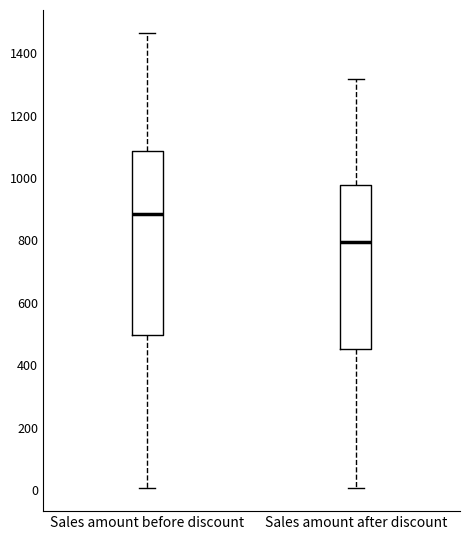

Where is the upper edge of the box for Sales amount after discount on the y-axis? The values are not printed on the chart, so give them approximately, as read against the axis.

980